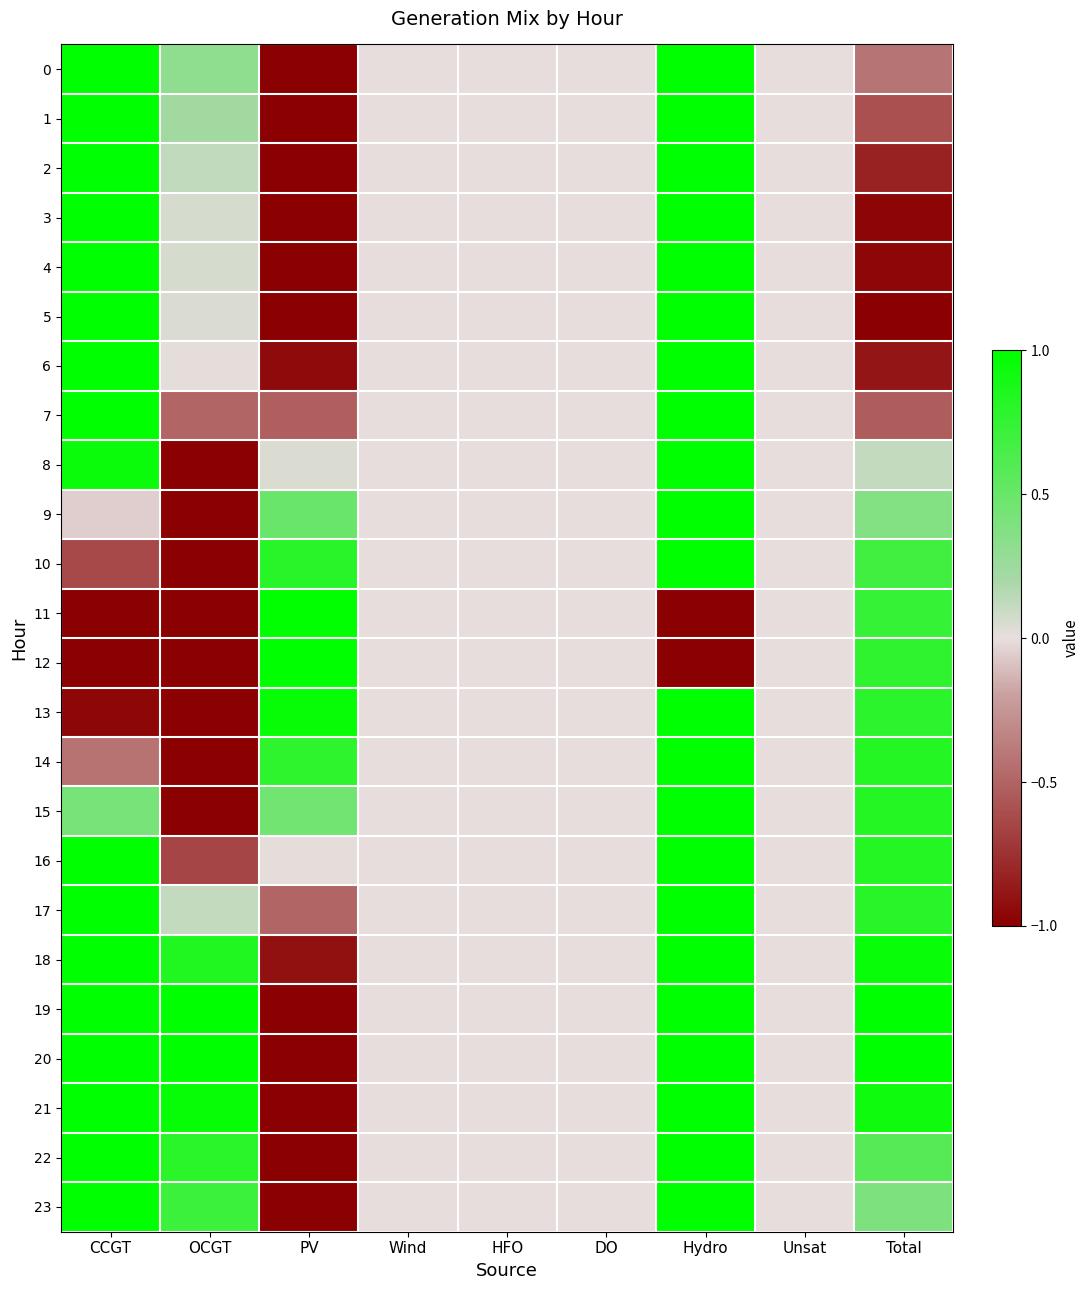

How many data points does each series have?

9